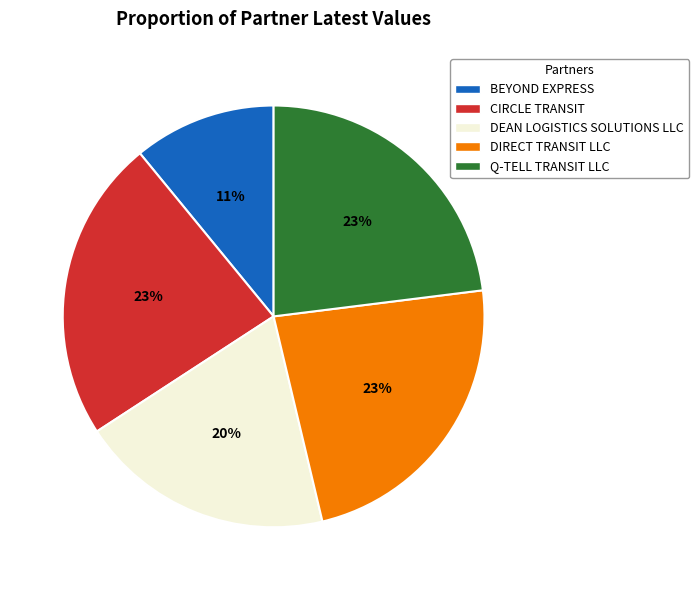

To the nearest percent, what percentage of the pie is DEAN LOGISTICS SOLUTIONS LLC?

20%